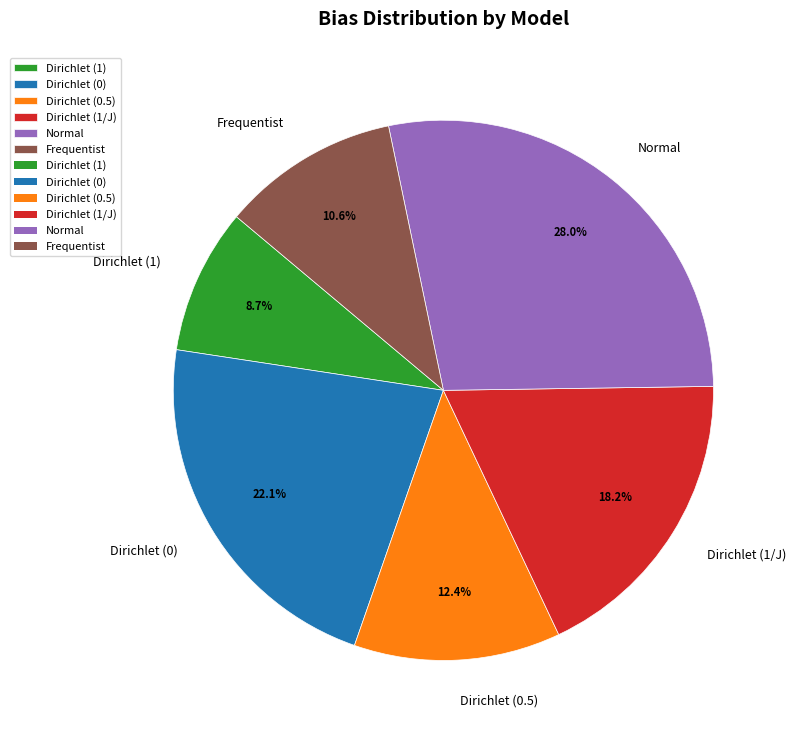

To the nearest percent, what is the average slice percentage?

17%